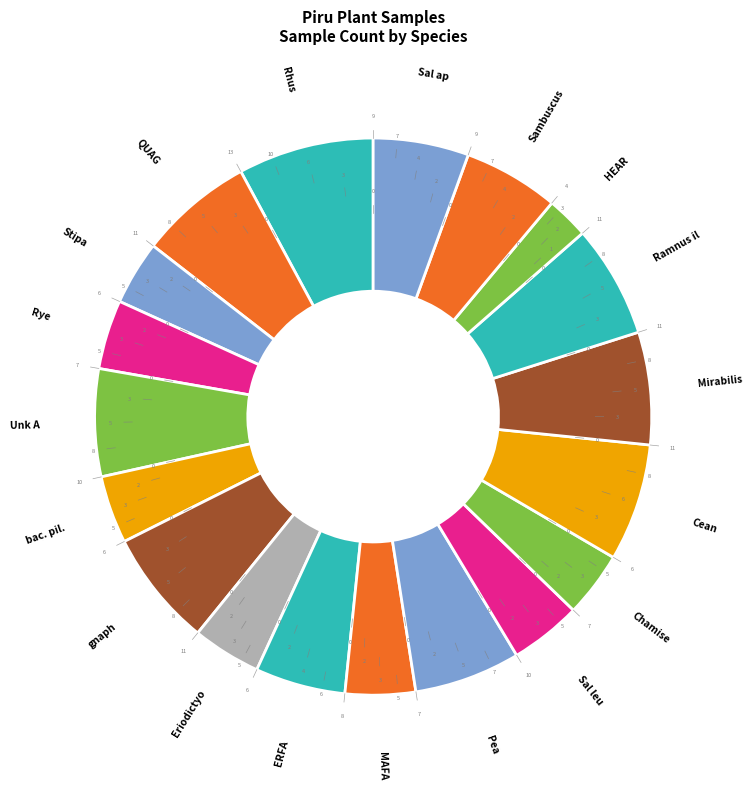

Do Pea and Rye together represent more than half of the pie?

No